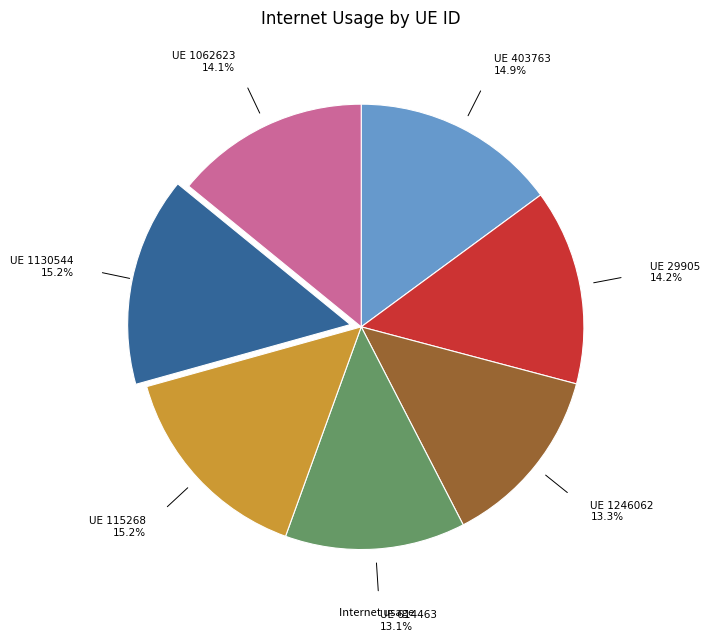

To the nearest percent, what is the average slice percentage?

14%